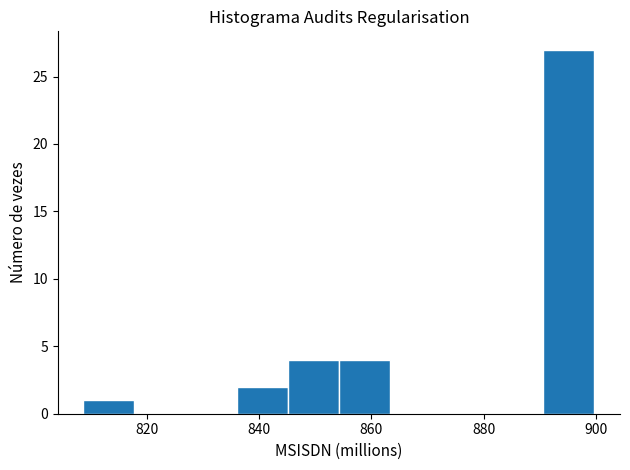

What is the height of the bar covering 846 to 854 on the x-axis? Neither the bar edges nor the heights are printed on the chart, so give them approximately, as read against the axes.

4